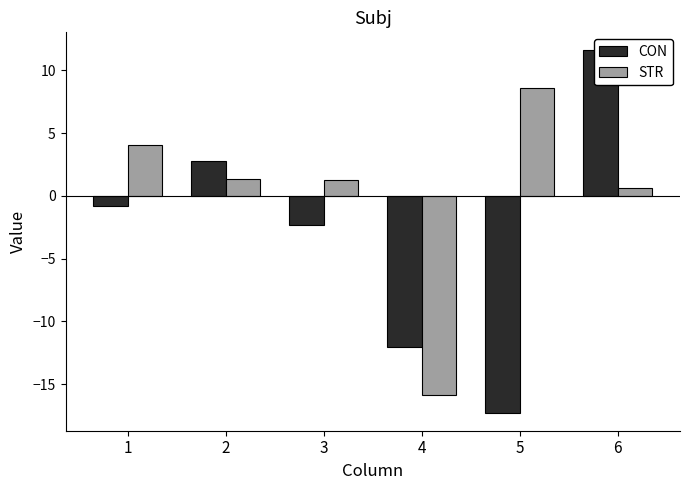

Read the STR value at 2.

1.4